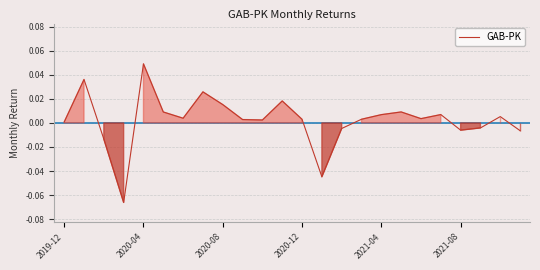

What is the smallest value displayed?

-0.1